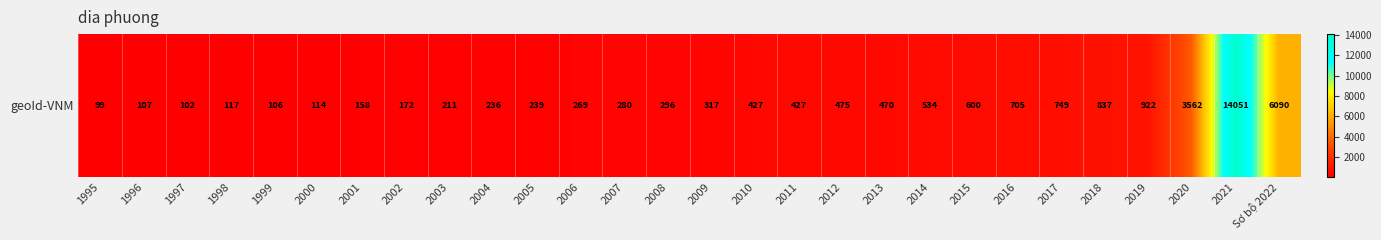

What is the average value?

1166.9